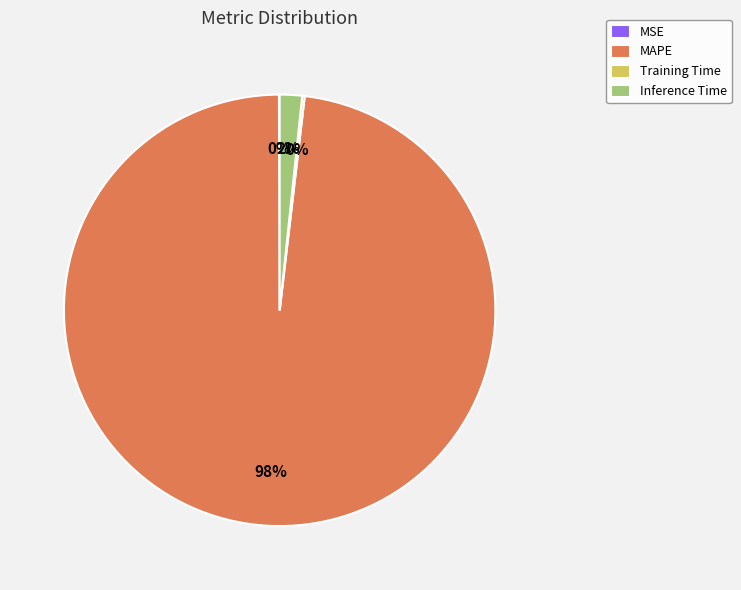

What is the largest slice in the pie chart?

MAPE